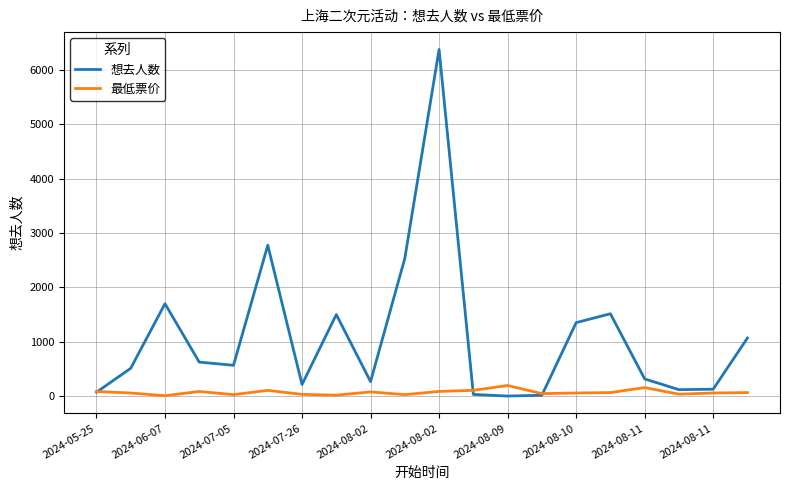

Which series has the largest total across all categories?

想去人数